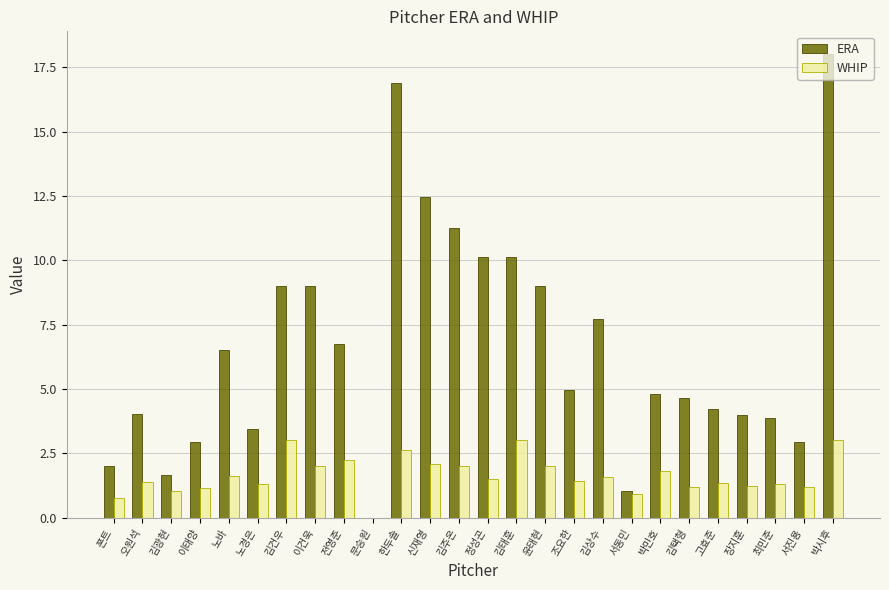

Which series changed the most between 김상수 and 박민호?

ERA